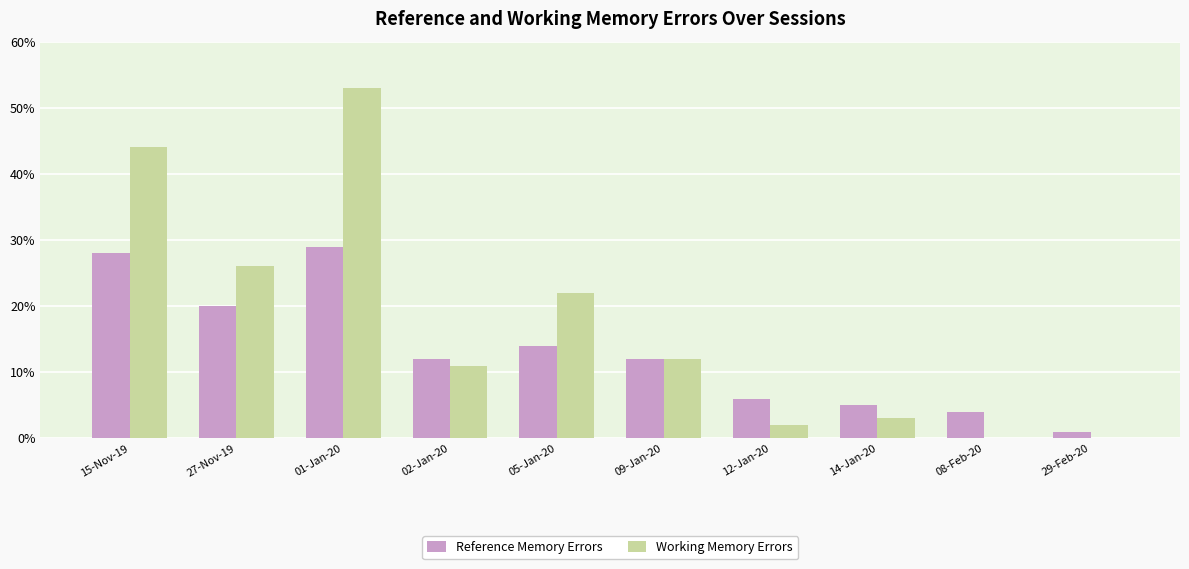

Where does the Working Memory Errors series first go above 12?

15-Nov-19